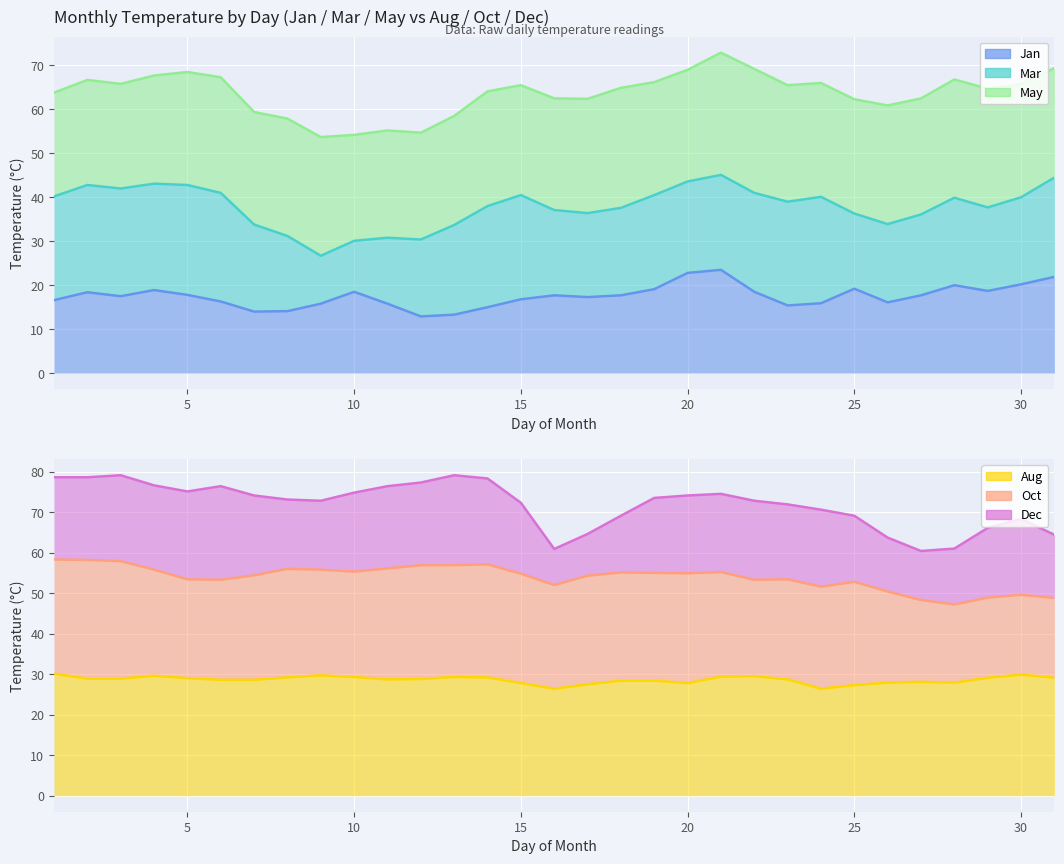

List the series in order of their peak value, lowest first.

Jan trend, Aug trend, Mar trend, Oct trend, May trend, Dec trend